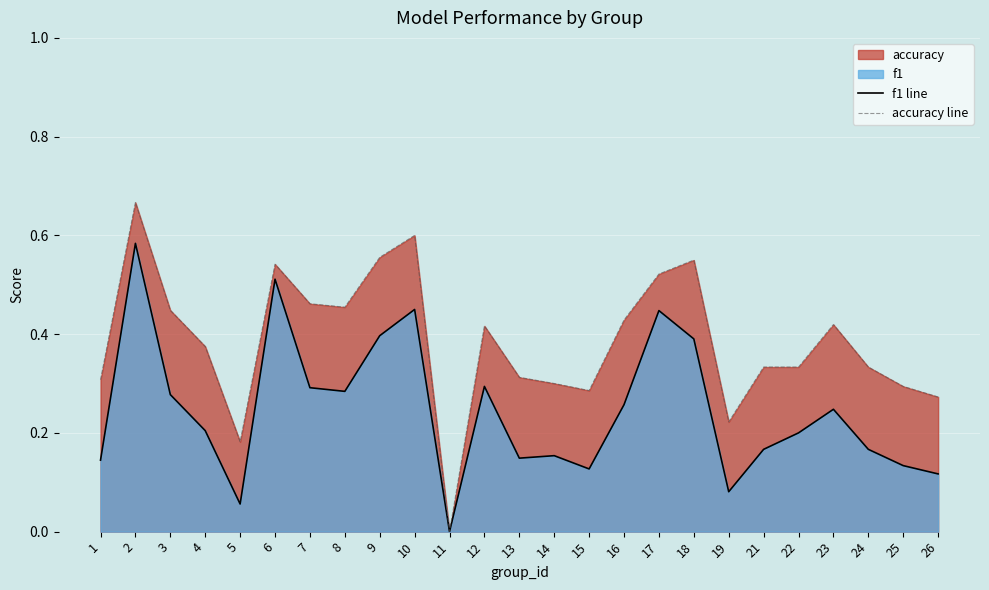

Reading left to right, what are all the values shown in this chart?

f1 line: 1=0.1	2=0.6	3=0.3	4=0.2	5=0.1	6=0.5	7=0.3	8=0.3	9=0.4	10=0.5	11=0.0	12=0.3	13=0.1	14=0.2	15=0.1	16=0.3	17=0.4	18=0.4	19=0.1	21=0.2	22=0.2	23=0.2	24=0.2	25=0.1	26=0.1
accuracy line: 1=0.3	2=0.7	3=0.4	4=0.4	5=0.2	6=0.5	7=0.5	8=0.5	9=0.6	10=0.6	11=0.0	12=0.4	13=0.3	14=0.3	15=0.3	16=0.4	17=0.5	18=0.6	19=0.2	21=0.3	22=0.3	23=0.4	24=0.3	25=0.3	26=0.3